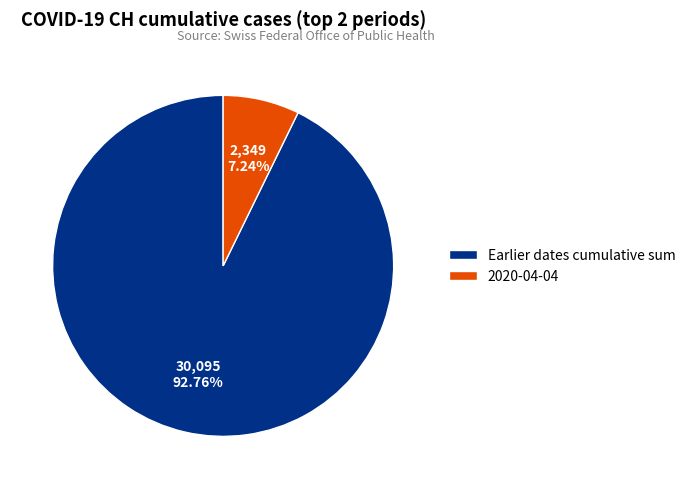

Between Earlier dates cumulative sum and 2020-04-04, which is larger?

Earlier dates cumulative sum